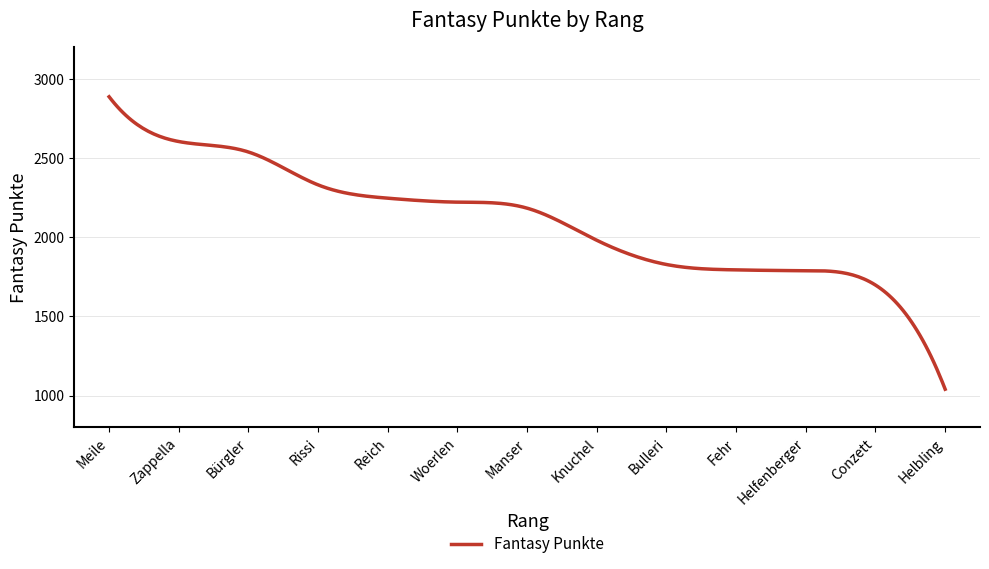

How many series are shown in this chart?

1